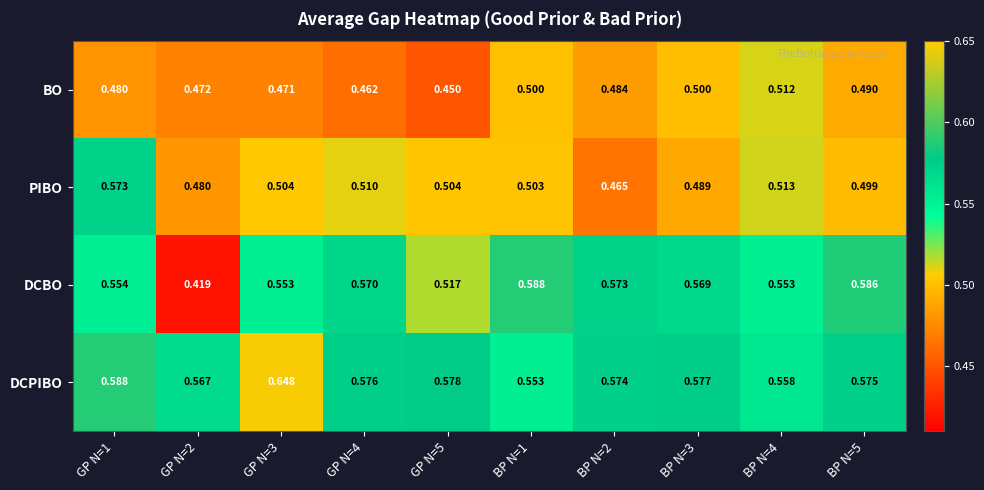

List the series in order of their peak value, lowest first.

BO, PIBO, DCBO, DCPIBO